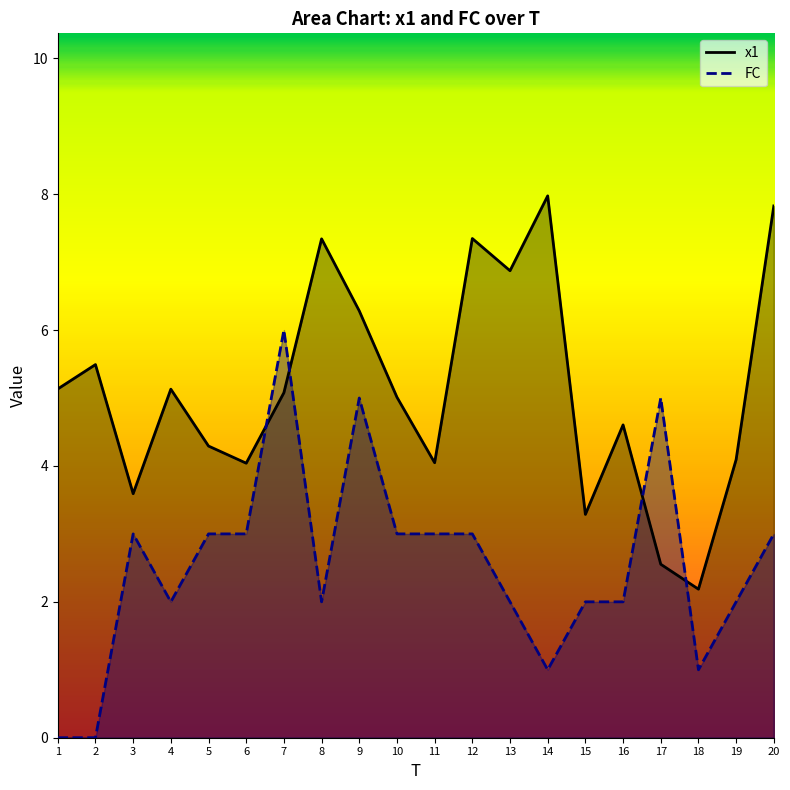

What is the sum of all FC values?

51.0